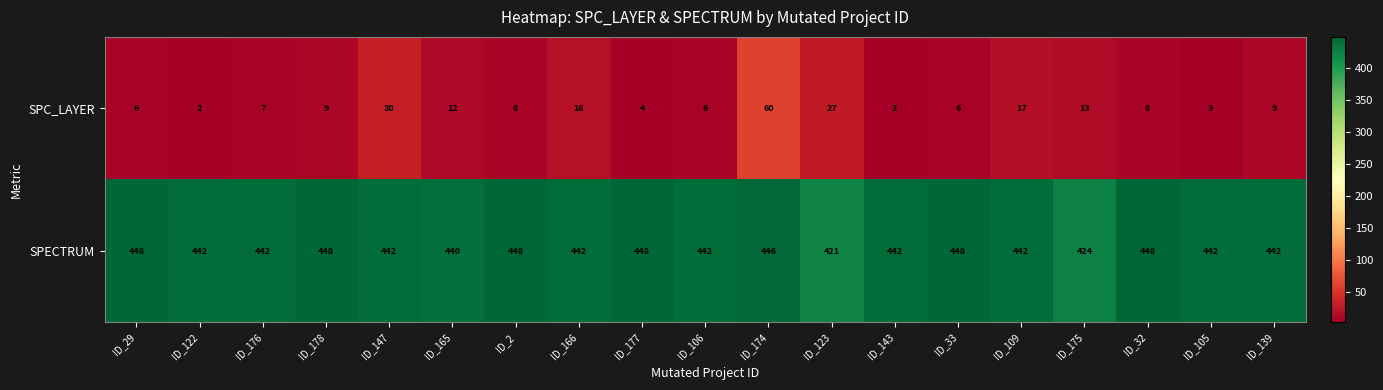

Which series changed the most between ID_147 and ID_175?

SPECTRUM